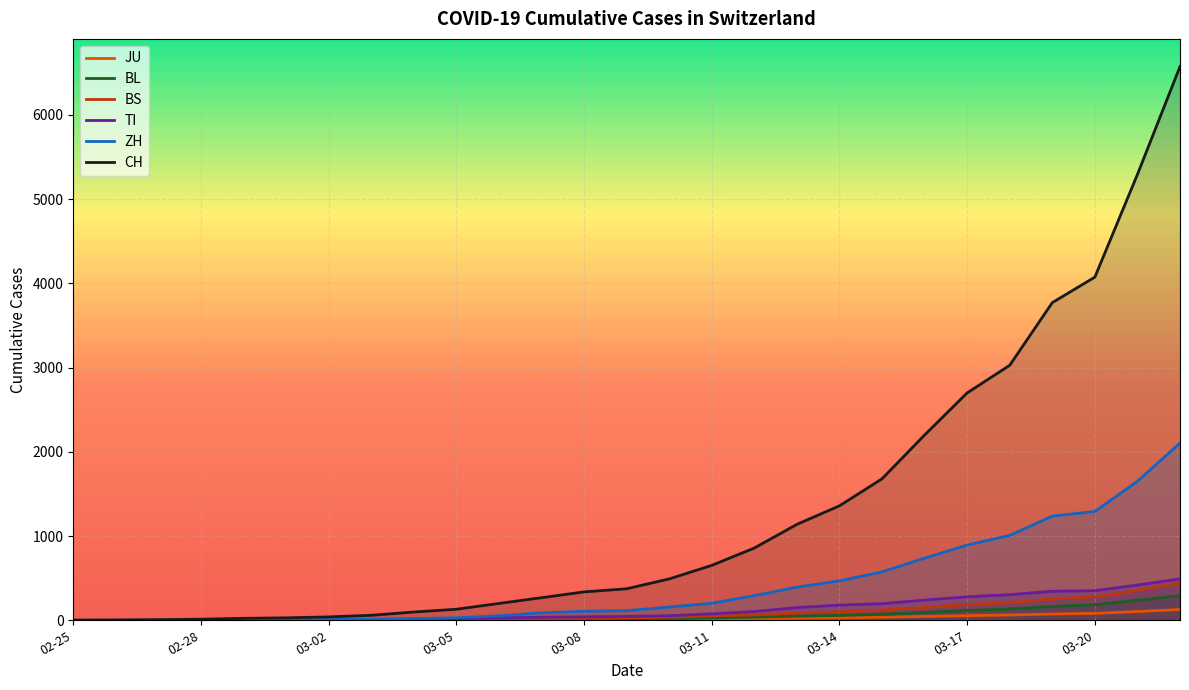

List the series in order of their peak value, lowest first.

JU, BL, BS, TI, ZH, CH